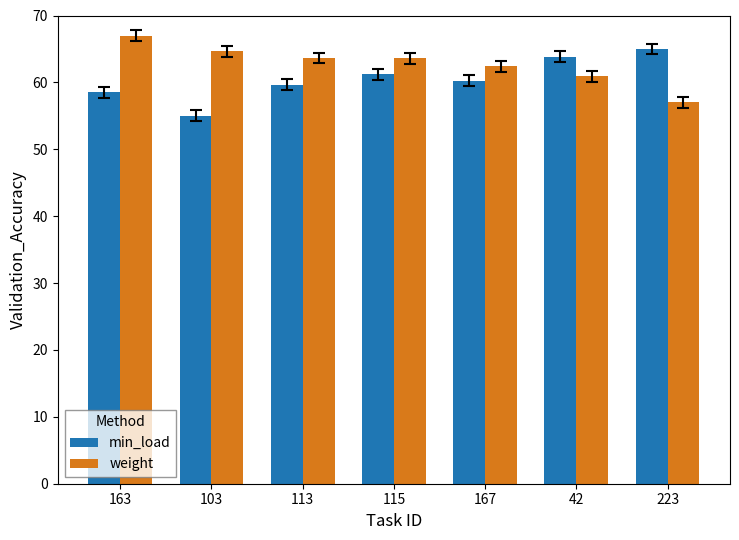

Are the bars horizontal?

No